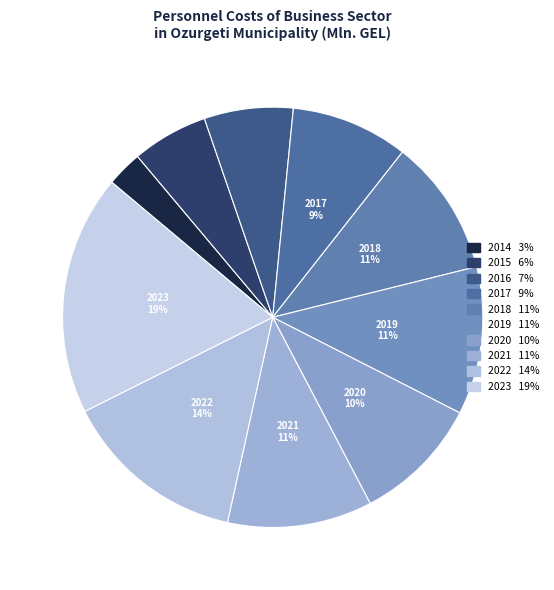

True or false: 2015 accounts for 12% of the total.

False